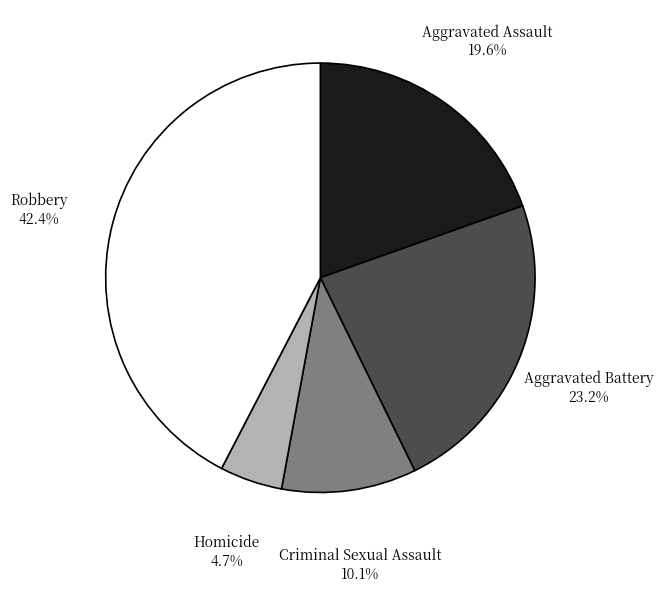

To the nearest percent, what percentage of the pie is Aggravated Battery?

23%